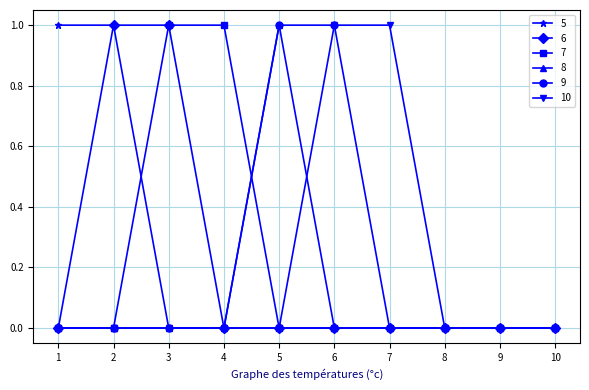

How many distinct data groups are displayed?

6